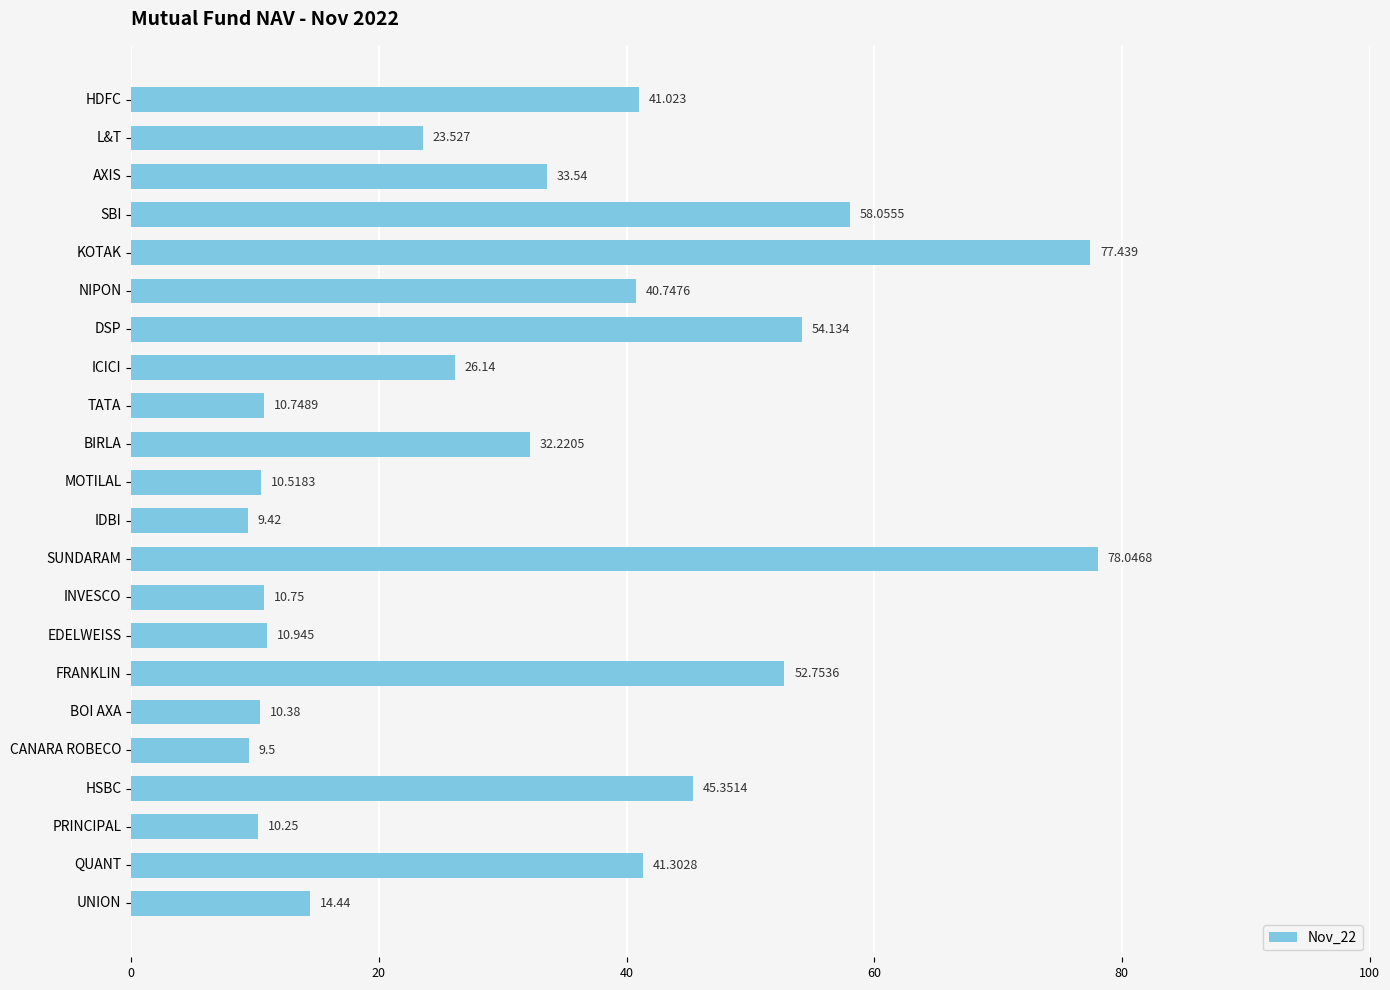

How many distinct data groups are displayed?

1